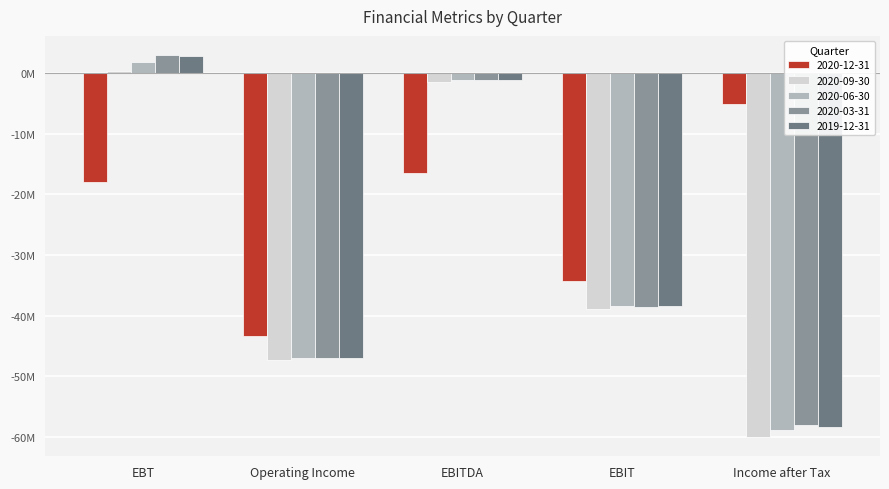

What are all the series names shown in the legend?

2020-12-31, 2020-09-30, 2020-06-30, 2020-03-31, 2019-12-31